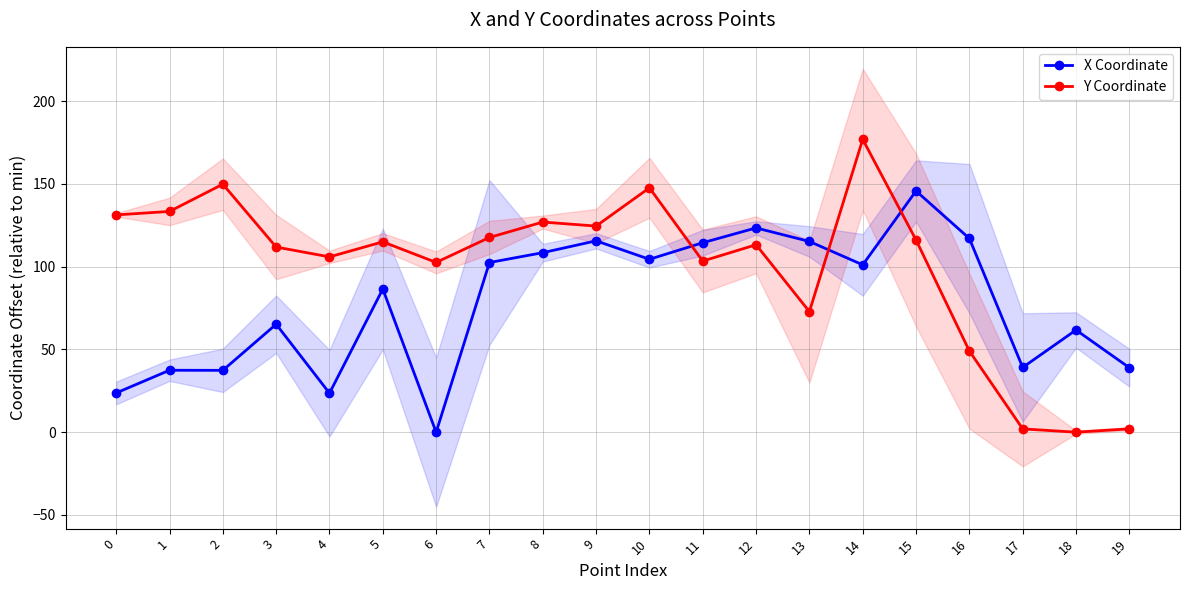

Reading right to left, extract all data points from this chart.

X Coordinate: 39.0	61.7	39.1	117.0	145.7	101.1	115.2	123.4	114.5	104.4	115.6	108.4	102.5	0.0	86.5	23.6	65.2	37.4	37.4	23.7
Y Coordinate: 2.0	0.0	2.0	49.0	116.1	176.9	72.8	113.2	103.4	147.6	124.5	126.9	117.6	102.6	115.0	105.9	111.8	149.8	133.4	131.3